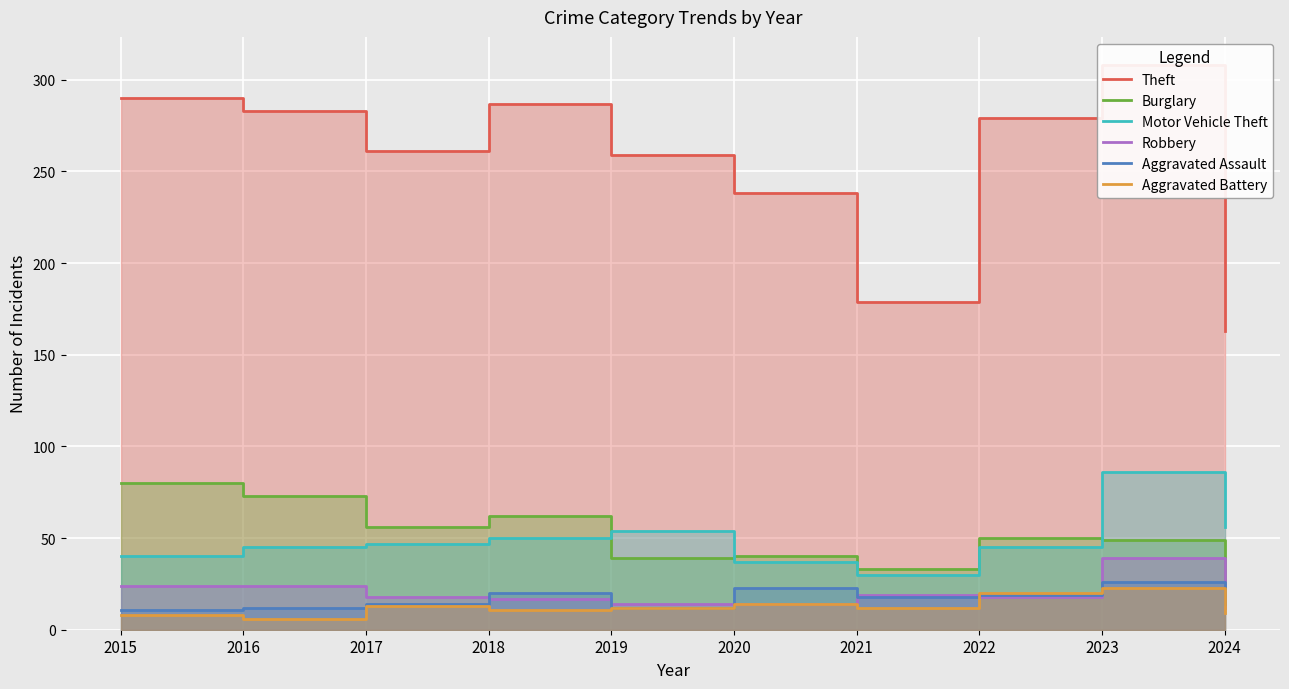

What is the average value of the Theft series?

255